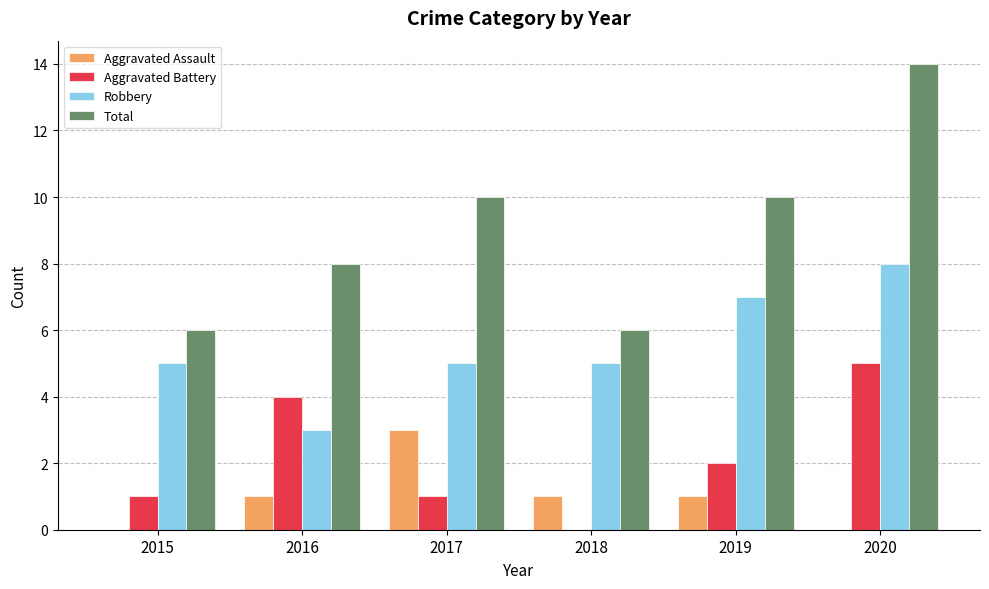

Are the bars grouped side by side (vs. stacked)?

Yes